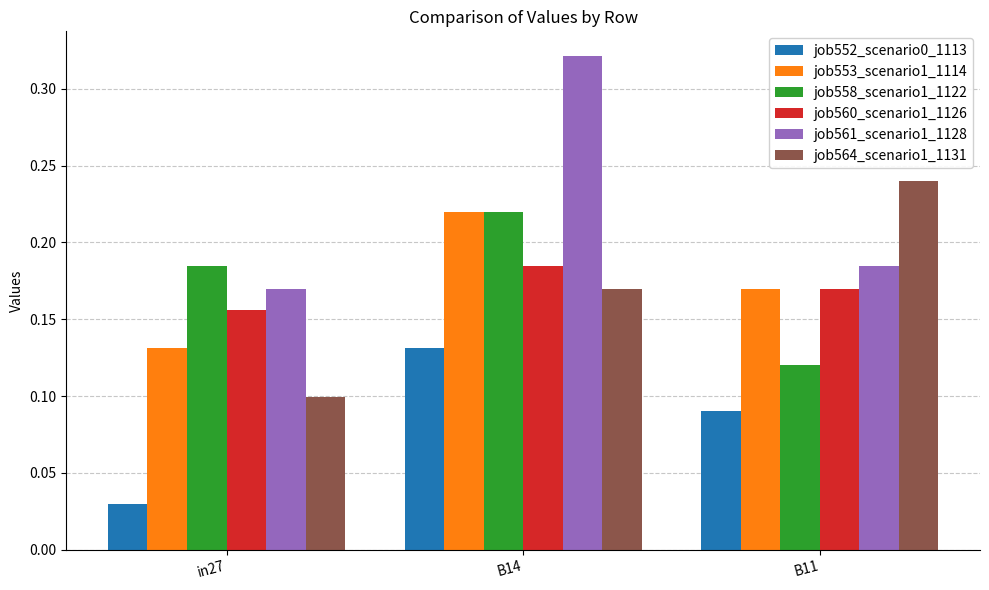

Rank the categories by job560_scenario1_1126 value from highest to lowest.

B14, B11, in27